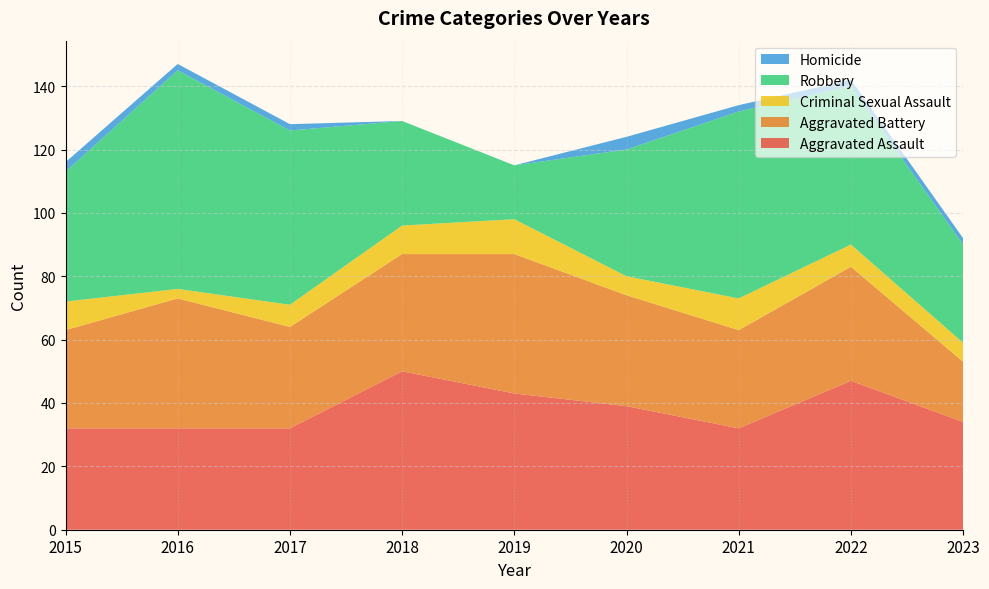

Reading right to left, extract all data points from this chart.

Aggravated Assault: 2023=34	2022=47	2021=32	2020=39	2019=43	2018=50	2017=32	2016=32	2015=32
Aggravated Battery: 2023=19	2022=36	2021=31	2020=35	2019=44	2018=37	2017=32	2016=41	2015=31
Criminal Sexual Assault: 2023=6	2022=7	2021=10	2020=6	2019=11	2018=9	2017=7	2016=3	2015=9
Robbery: 2023=31	2022=50	2021=59	2020=40	2019=17	2018=33	2017=55	2016=69	2015=41
Homicide: 2023=2	2022=2	2021=2	2020=4	2019=0	2018=0	2017=2	2016=2	2015=3